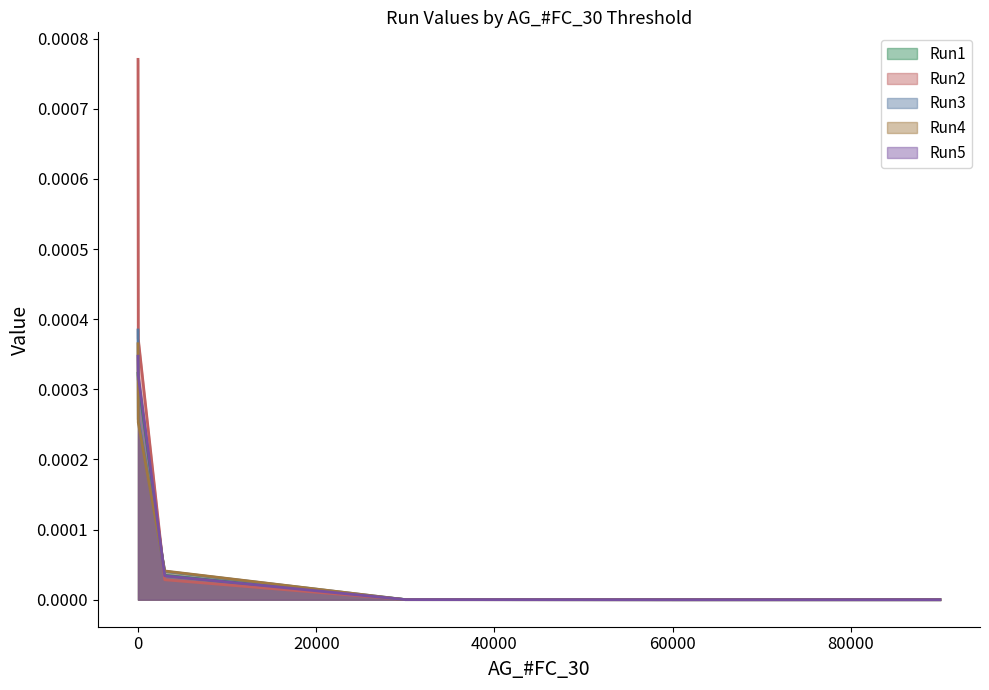

What position from the left is 60000?

5